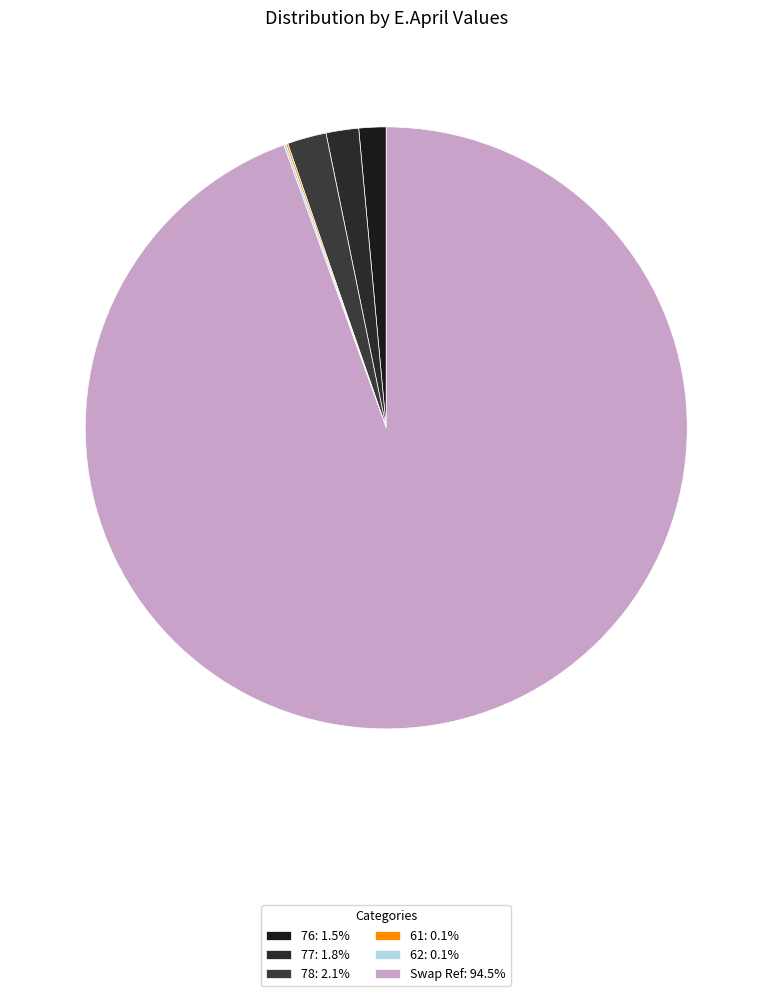

Rank the categories by value from highest to lowest.

Swap Ref, 78, 77, 76, 62, 61